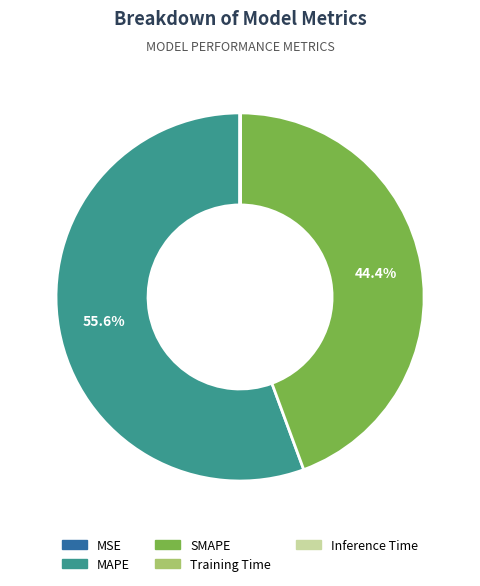

What is the majority slice?

MAPE